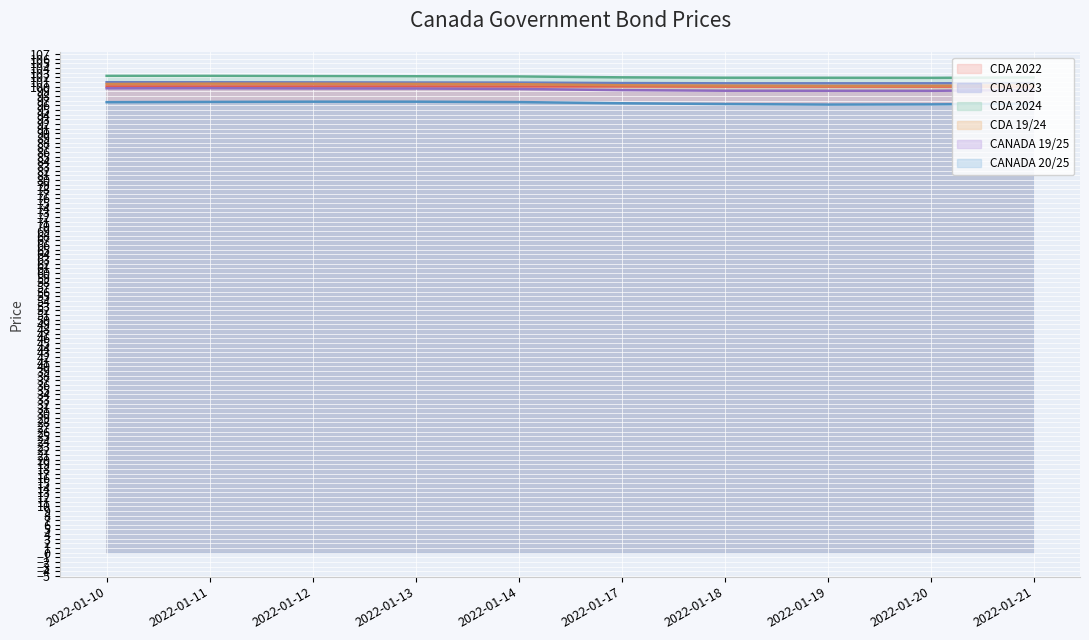

What is the average value of the CDA 2024 series?

102.1